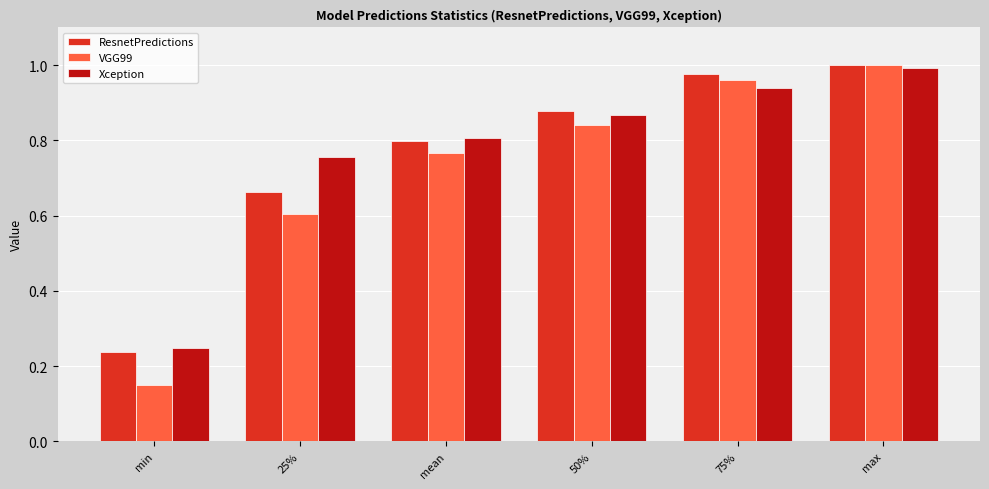

At which category is the sum across all series the highest?

max